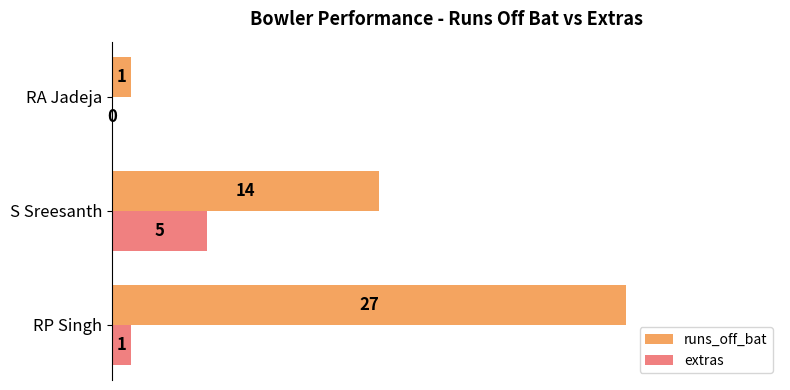

What are all the series names shown in the legend?

runs_off_bat, extras